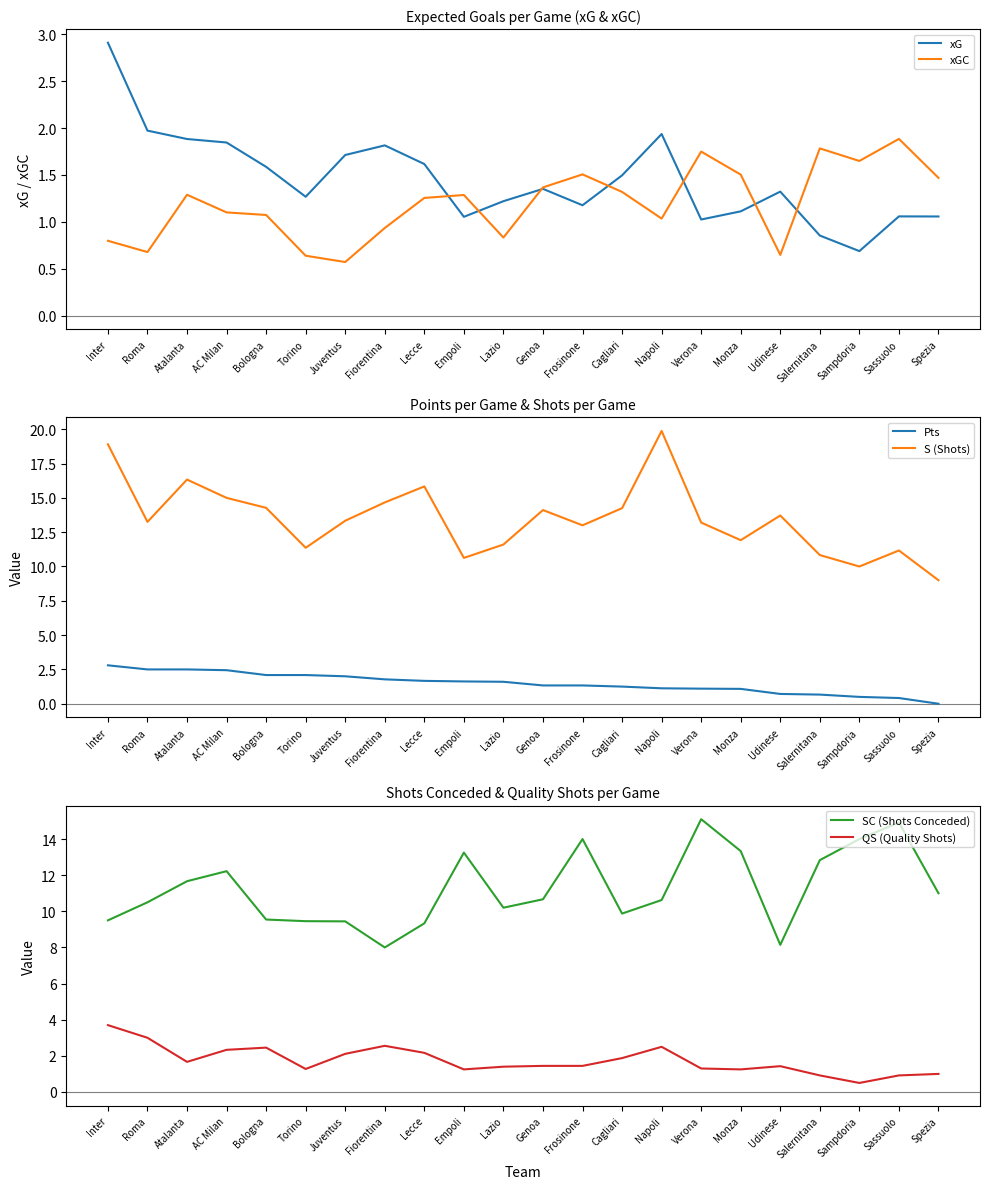

Is this an area chart (filled region under the line)?

No